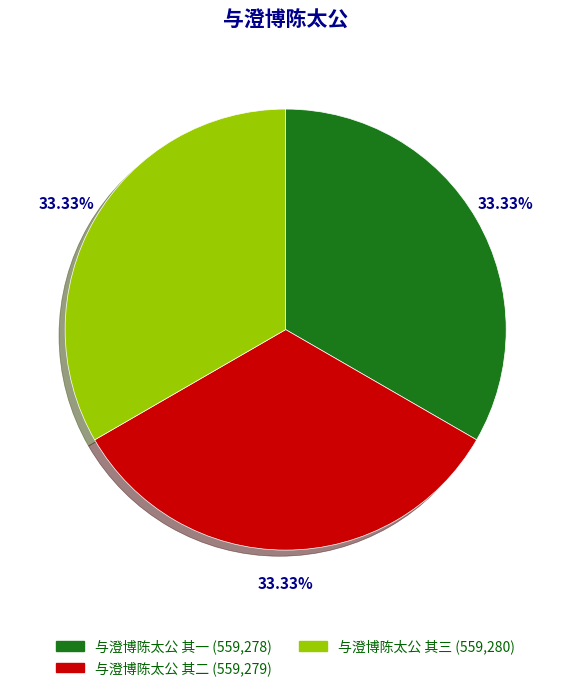

To the nearest percent, what is the average slice percentage?

33%